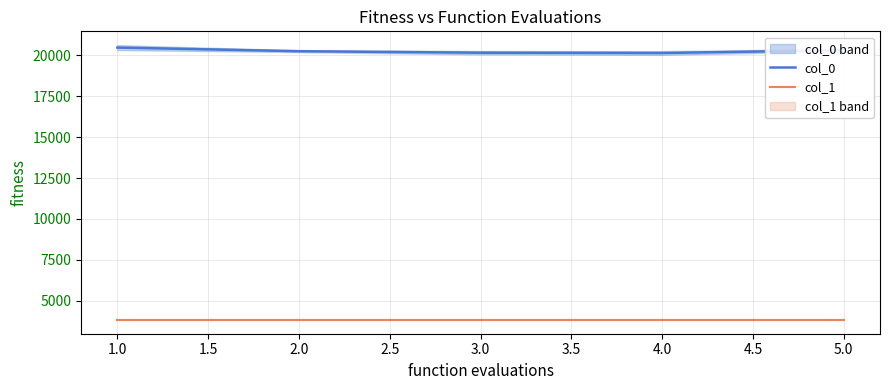

True or false: col_0 and col_1 intersect in this chart.

False